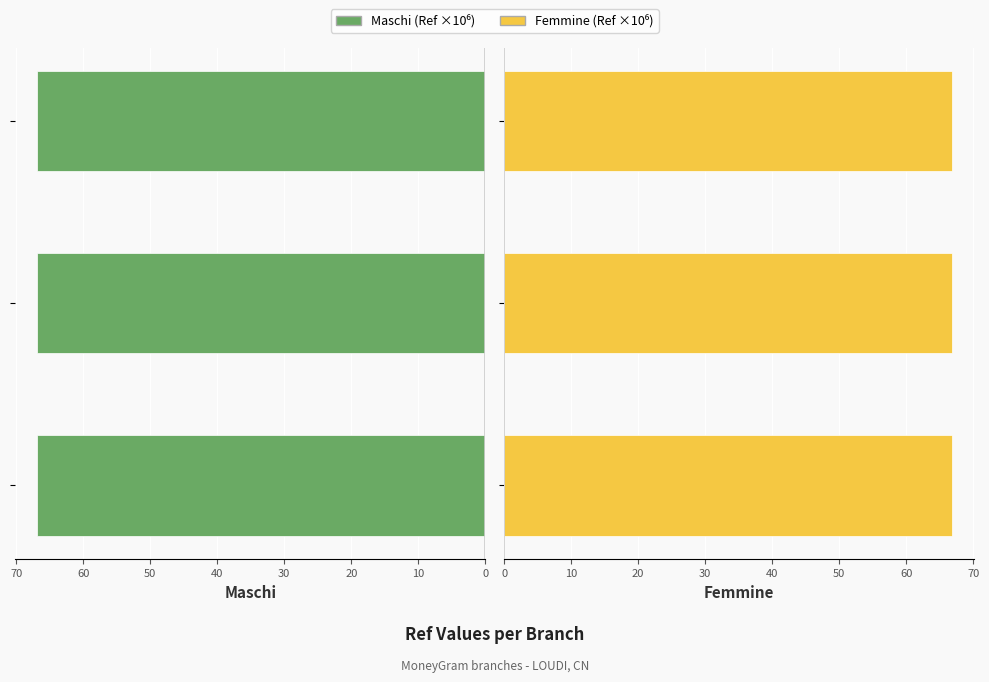

What is the total value across all series at 20?

133.6